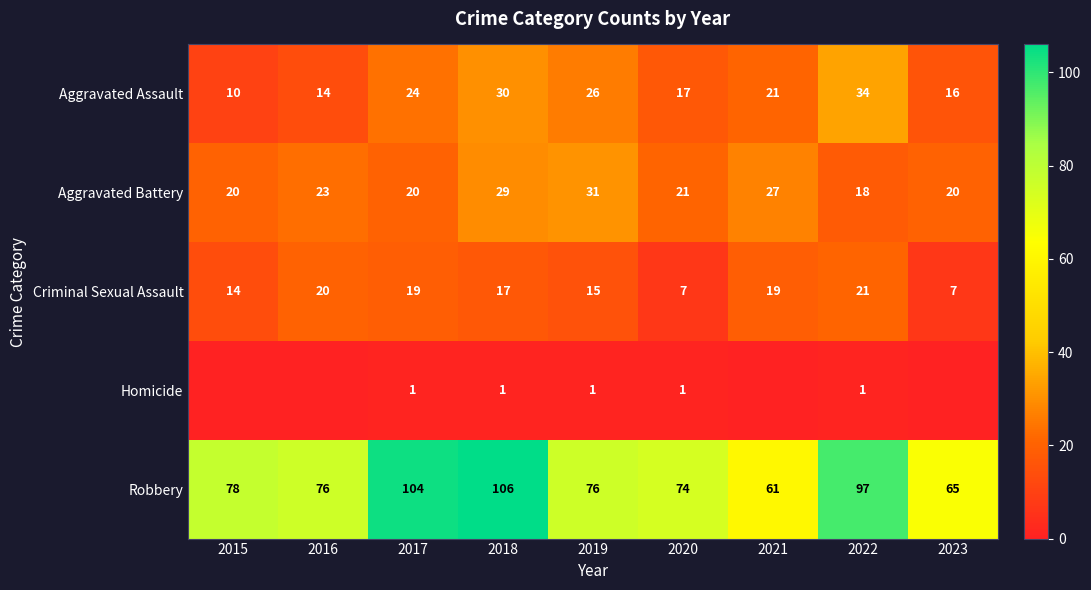

What is the sum of all Robbery values?

737